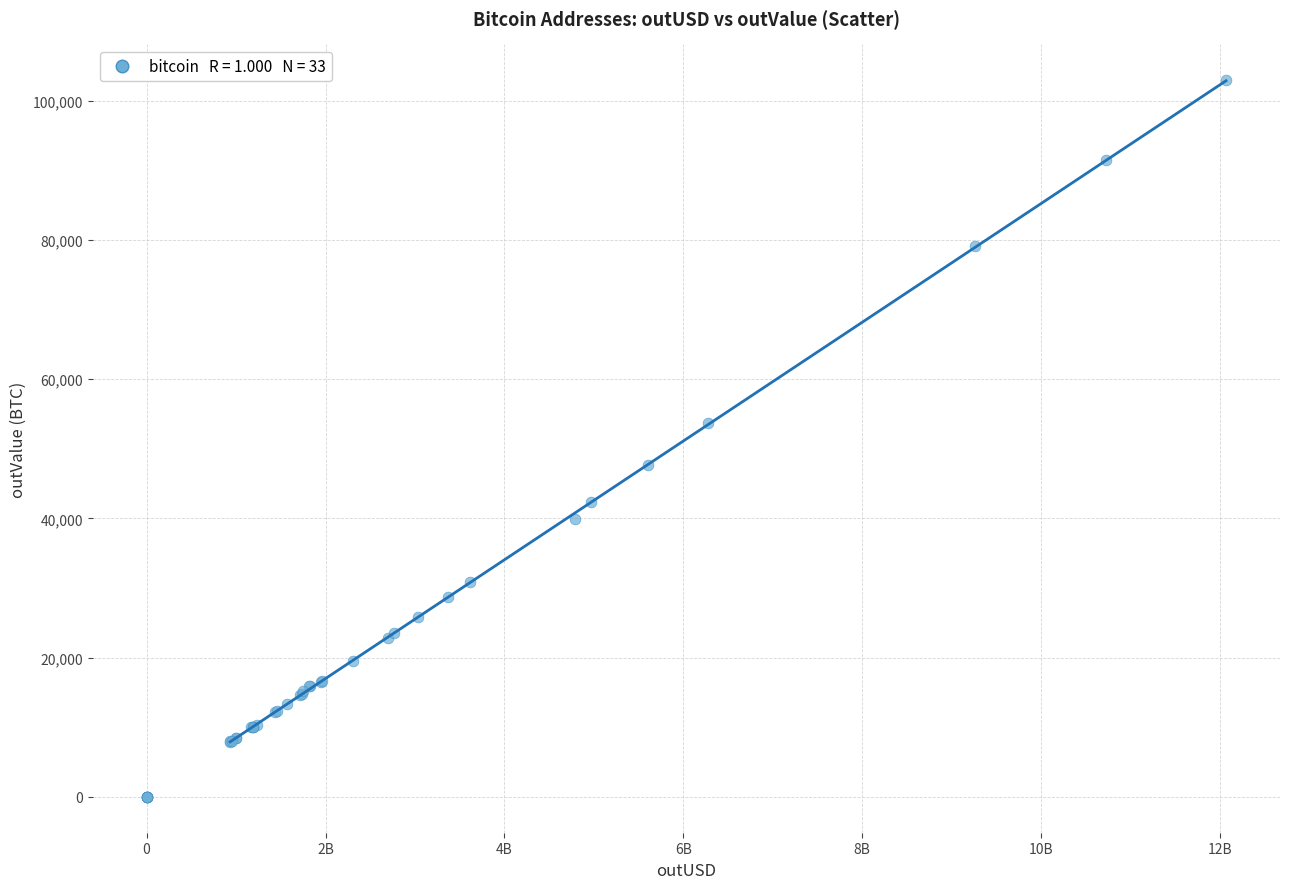

What Y value in the scatter plot is closest to 51470?

53625.5